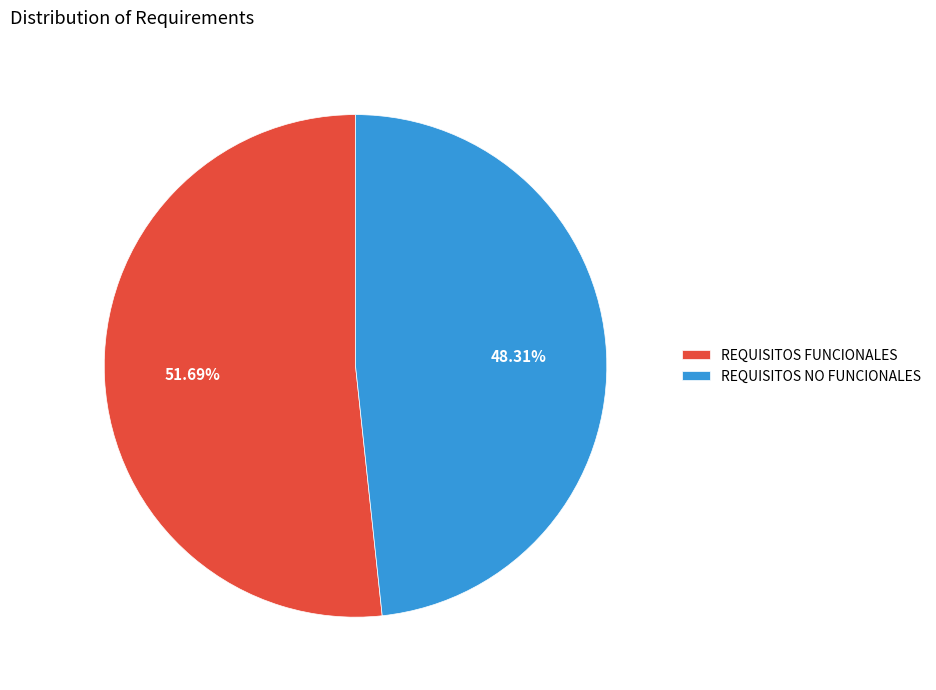

To the nearest percent, what is the difference between the REQUISITOS NO FUNCIONALES and REQUISITOS FUNCIONALES slice percentages?

3%